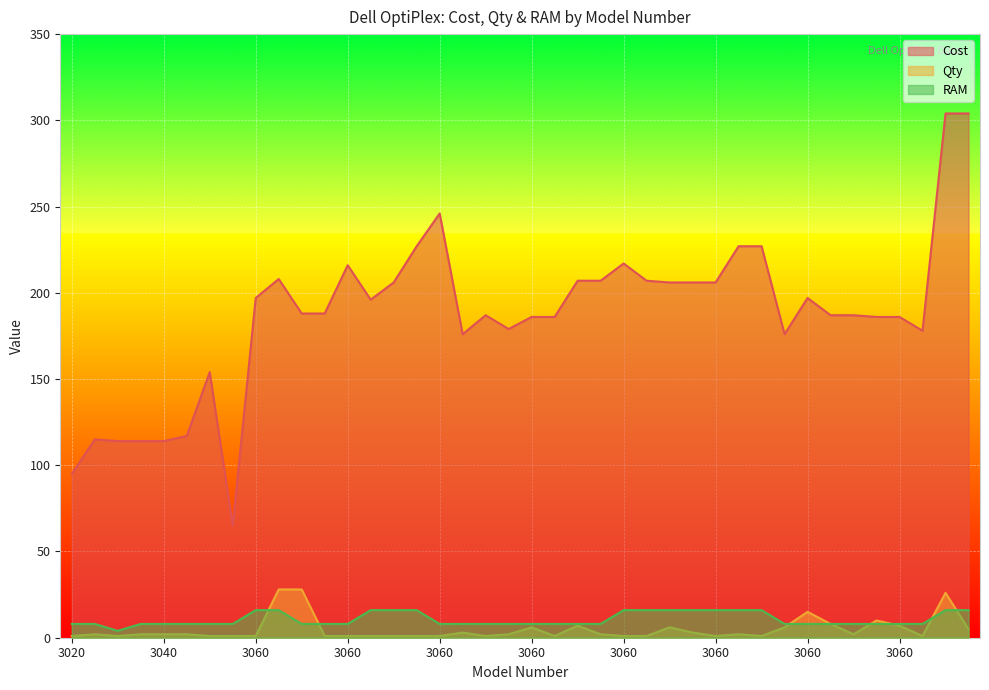

Reading left to right, transcribe all the data shown in this chart.

Cost: 95	115	114	114	114	117	154	65	197	208	188	188	216	196	206	227	246	176	187	179	186	186	207	207	217	207	206	206	206	227	227	176	197	187	187	186	186	178	304	304
Qty: 1	2	1	2	2	2	1	1	1	28	28	1	1	1	1	1	1	3	1	2	6	1	7	2	1	1	6	3	1	2	1	6	15	8	2	10	7	1	26	5
RAM: 8	8	4	8	8	8	8	8	16	16	8	8	8	16	16	16	8	8	8	8	8	8	8	8	16	16	16	16	16	16	16	8	8	8	8	8	8	8	16	16